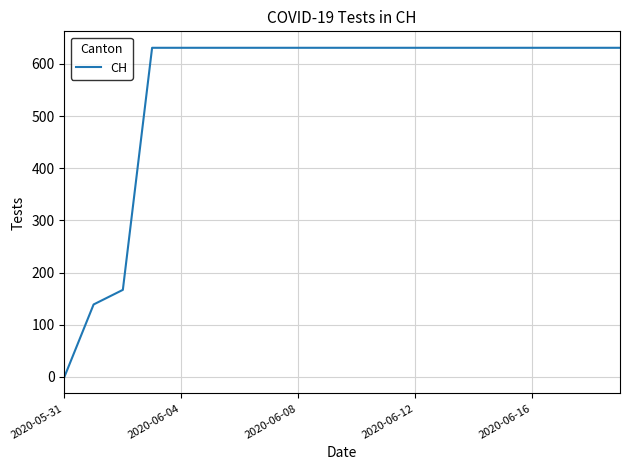

What is the greatest value displayed?

631